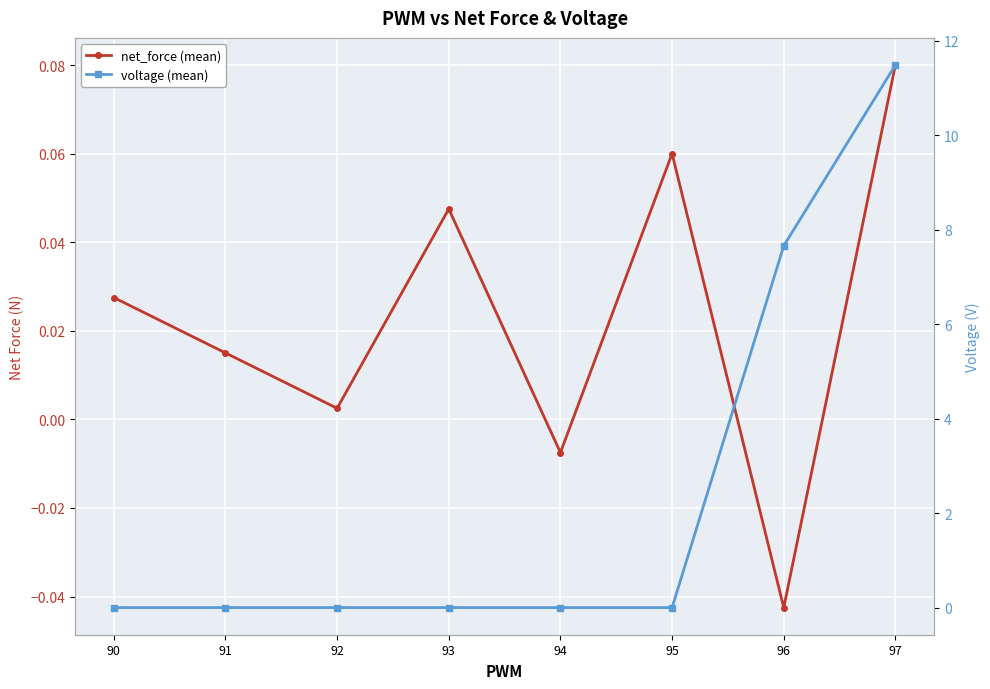

Which label corresponds to the largest value in the chart?

97